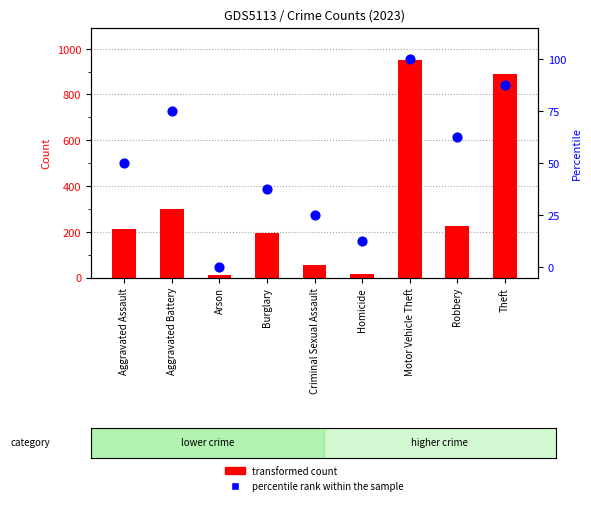

Which has a higher value, Motor Vehicle Theft or Criminal Sexual Assault?

Motor Vehicle Theft